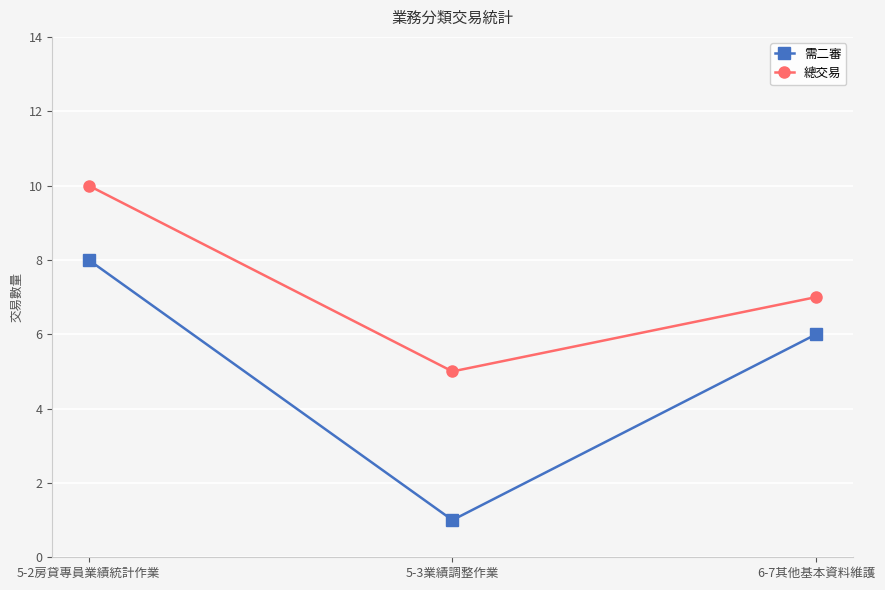

Reading left to right, what are all the values shown in this chart?

需二審: 5-2房貸專員業績統計作業=8	5-3業績調整作業=1	6-7其他基本資料維護=6
總交易: 5-2房貸專員業績統計作業=10	5-3業績調整作業=5	6-7其他基本資料維護=7